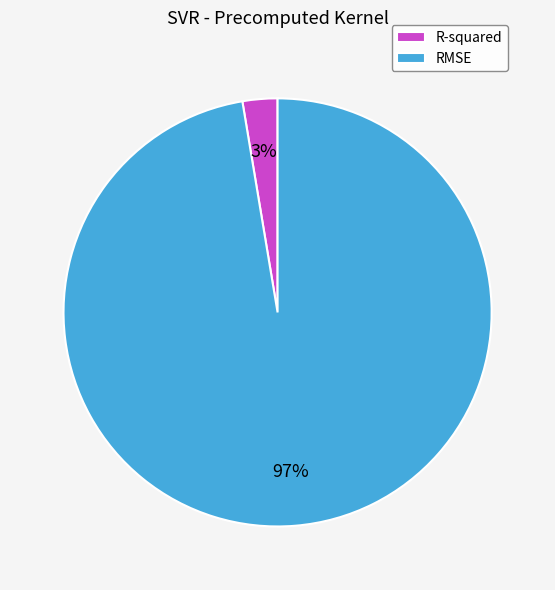

What percentage is the RMSE slice, to the nearest percent?

97%